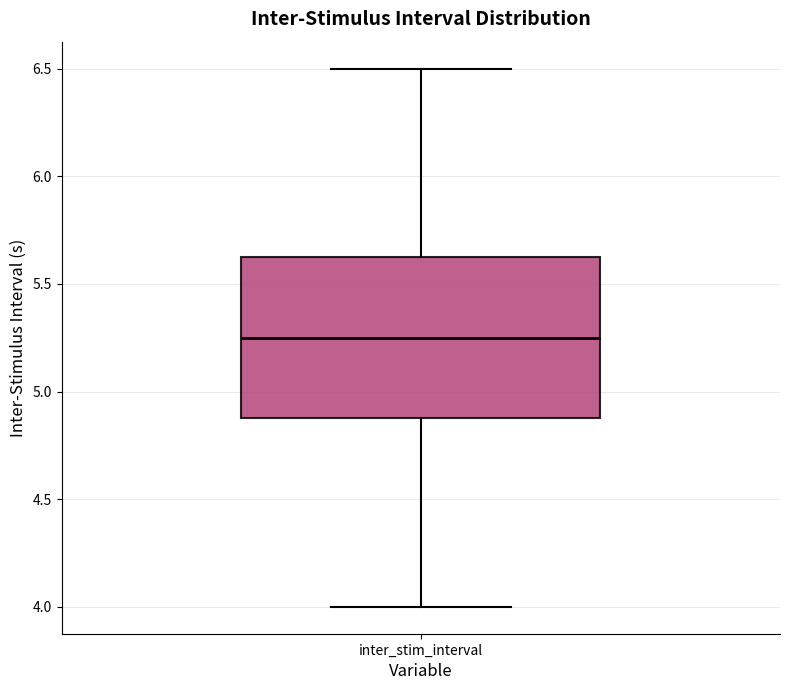

Where is the lower edge of the box for inter_stim_interval on the y-axis? The values are not printed on the chart, so give them approximately, as read against the axis.

4.90